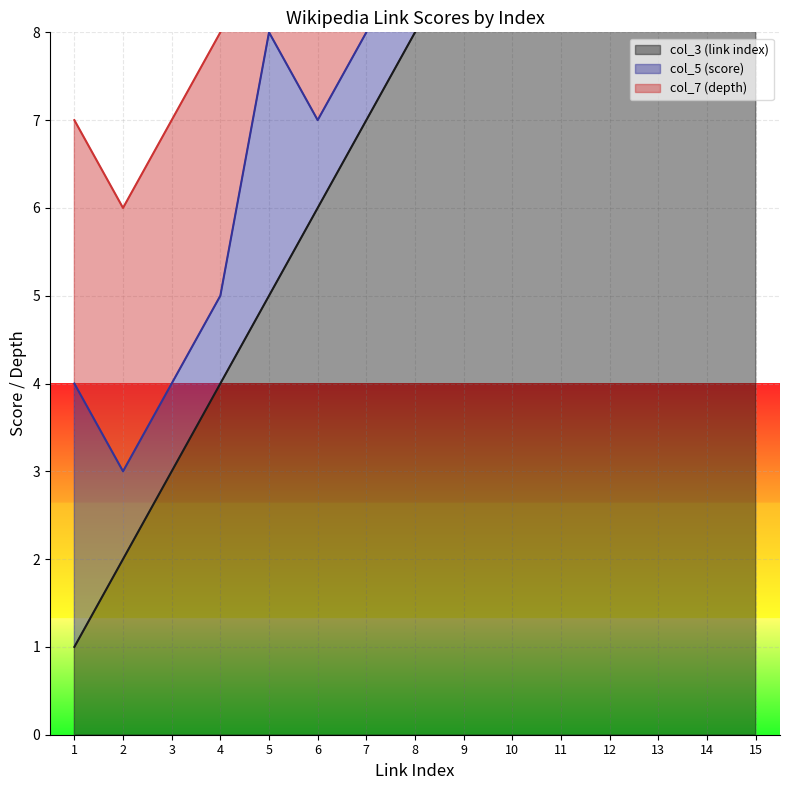

Which series has the widest spread of values?

col_3 (link index)